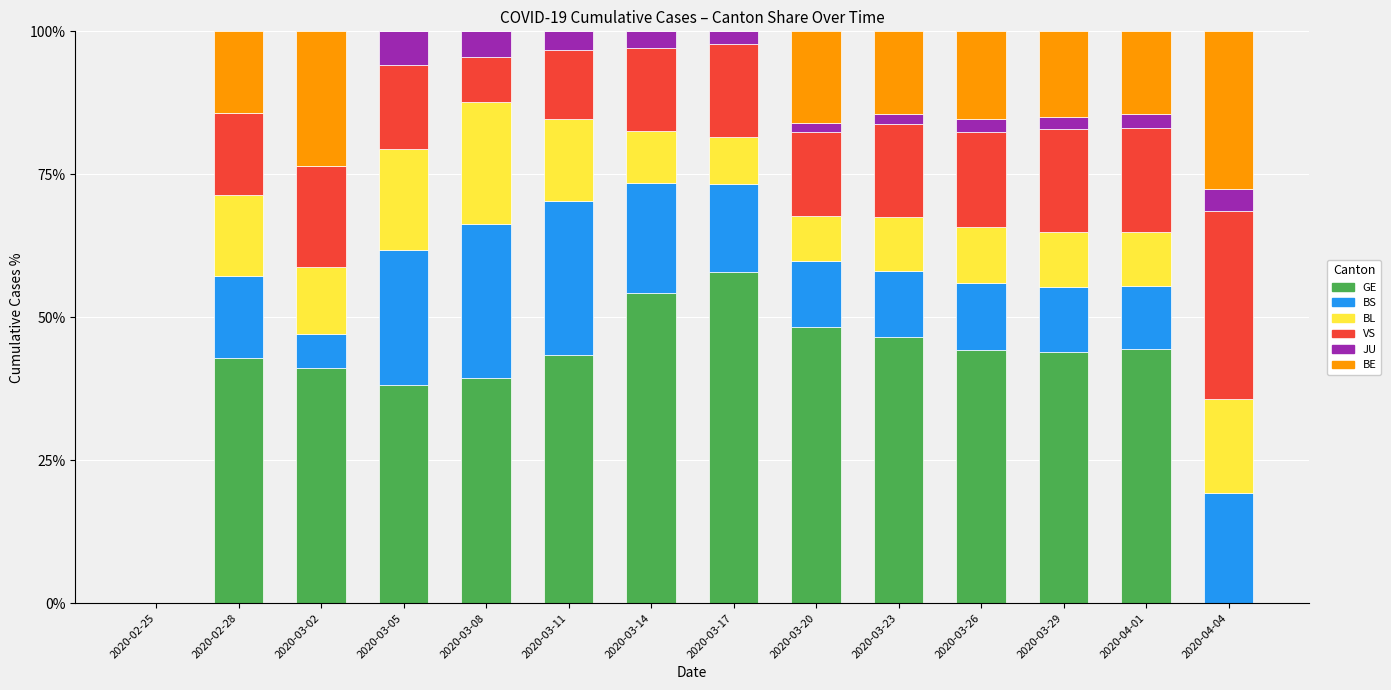

The GE series shows 80.5 at 2020-03-20. True or false?

False